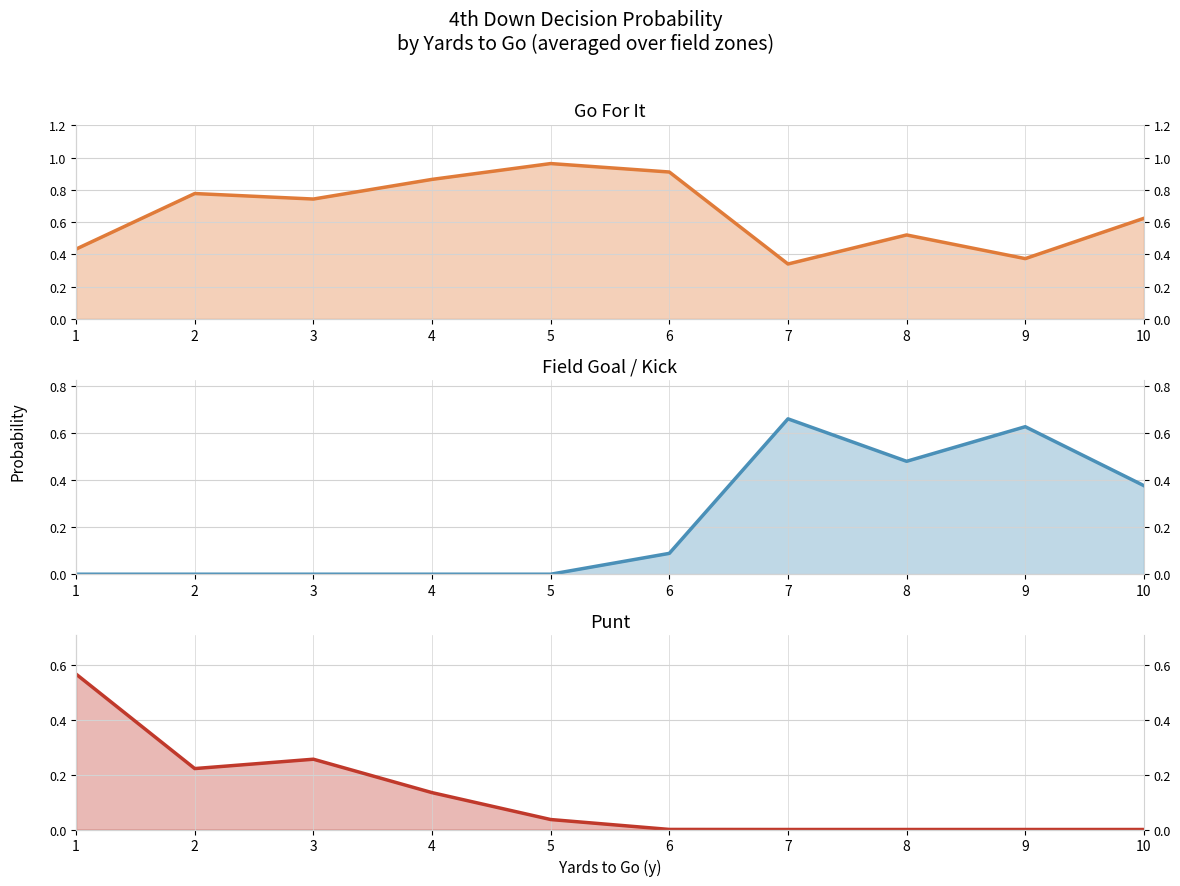

Which series has the widest spread of values?

Field Goal / Kick (line)